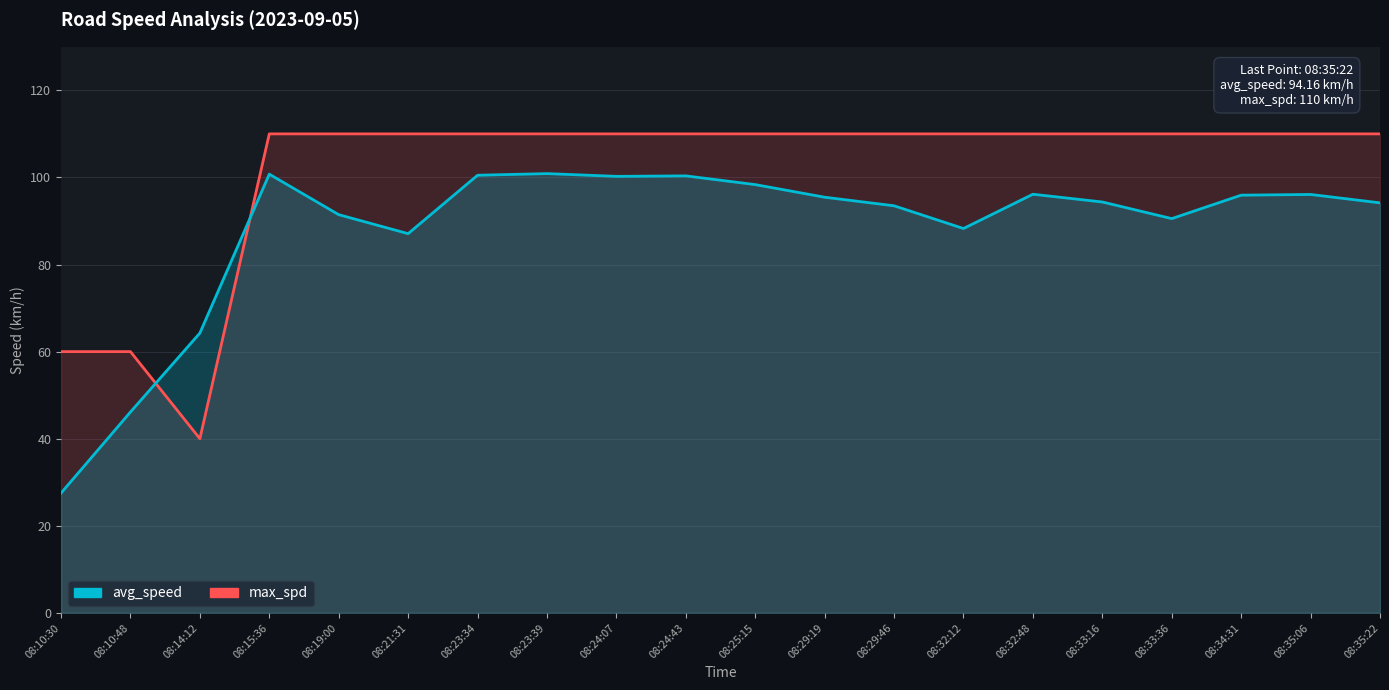

What is the sum of all max_spd values?

2030.0